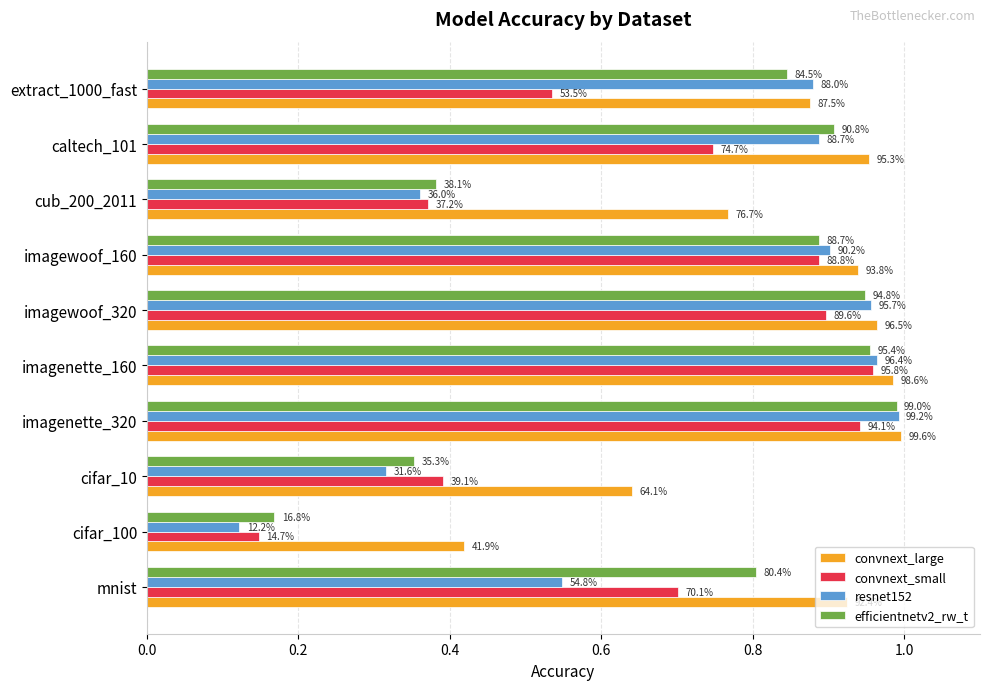

What are all the series names shown in the legend?

convnext_large, convnext_small, resnet152, efficientnetv2_rw_t